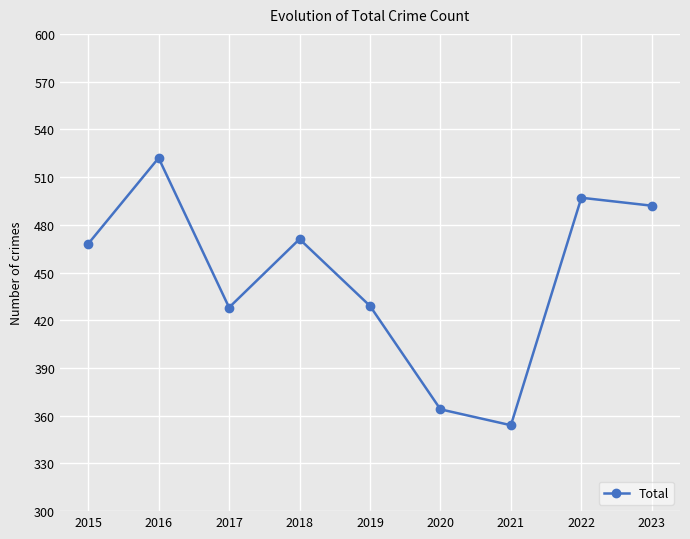

Which has a higher value, 2015 or 2022?

2022